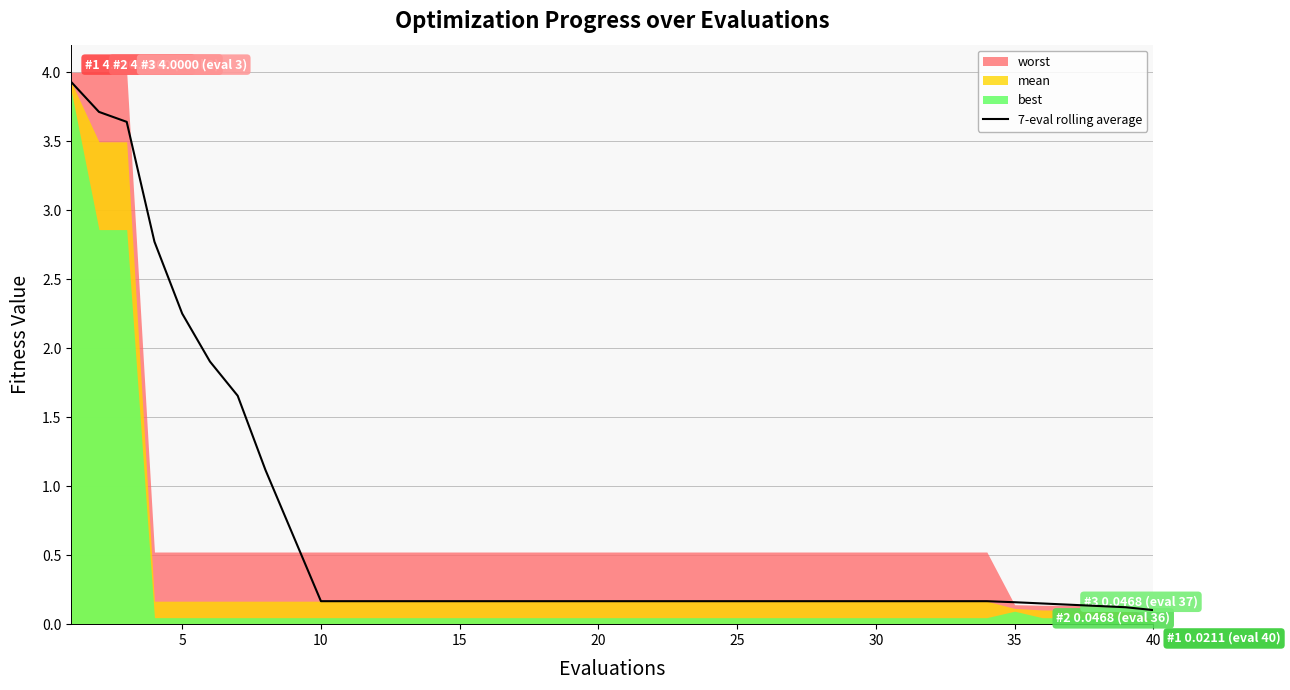

Is it true that 7-eval rolling average equals 0.2 at 25?

True